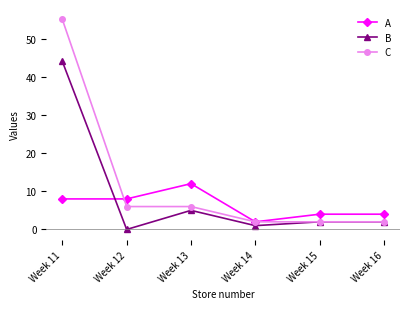

What are all the series names shown in the legend?

A, B, C